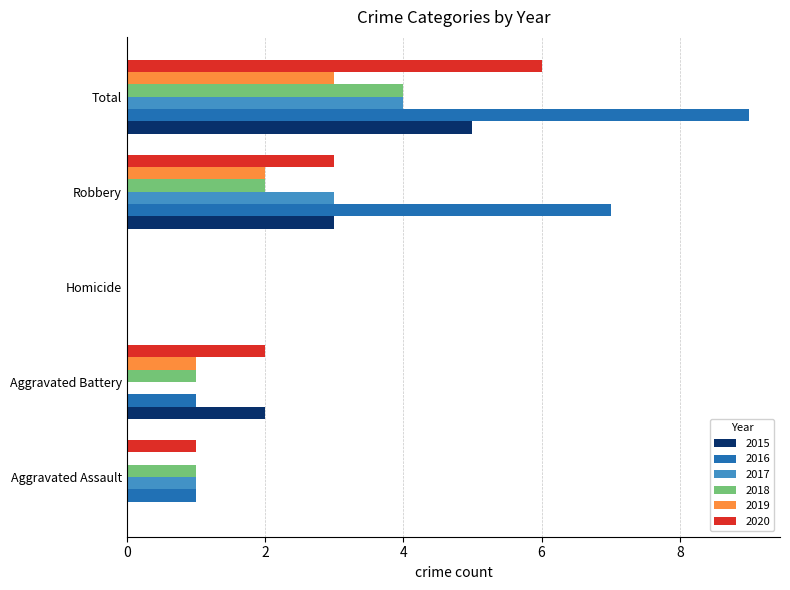

Between Aggravated Assault and Aggravated Battery, which series saw the biggest shift?

2015